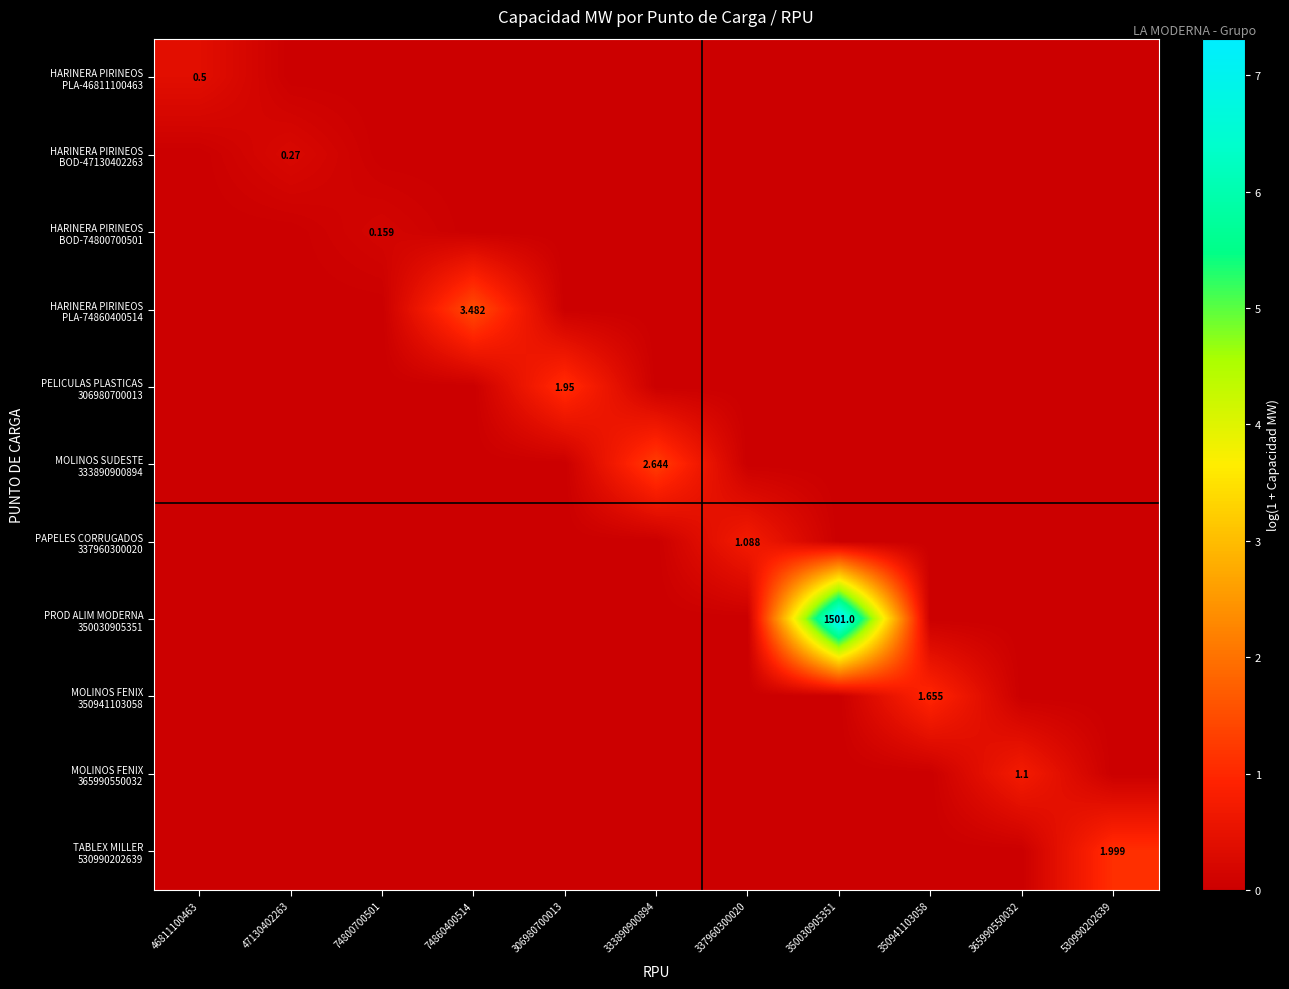

The value of PAPELES CORRUGADOS 337960300020 at 47130402263 is 0.0. True or false?

True